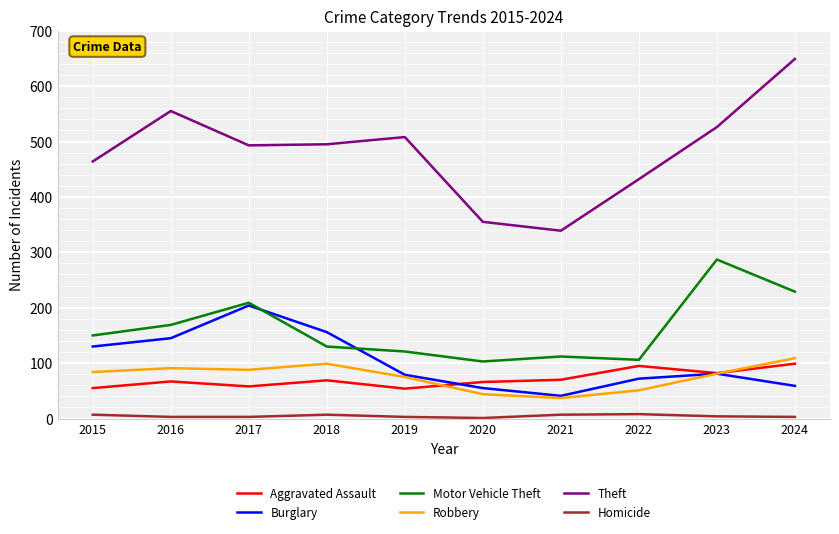

True or false: Robbery has a value of 52 at 2018.

False